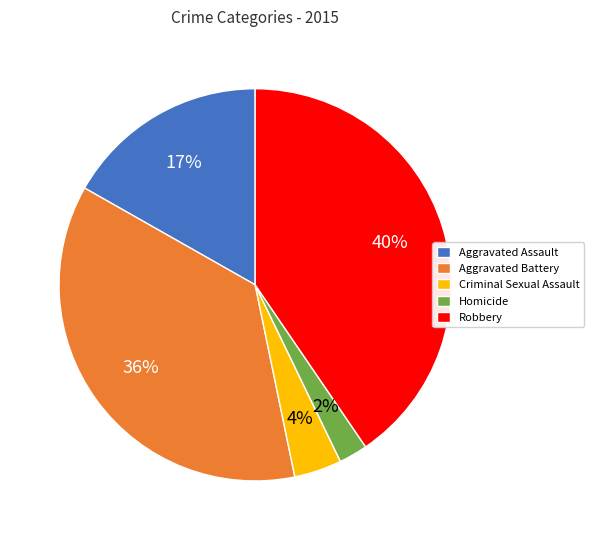

How many segments does this pie chart have?

5